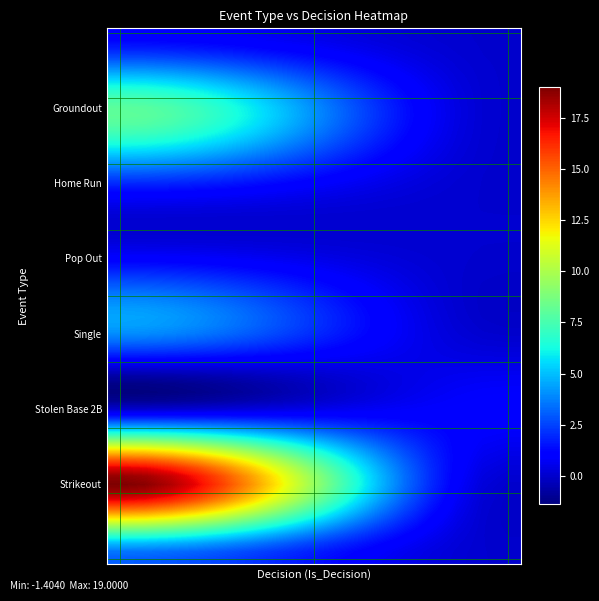

How many data points does each series have?

2